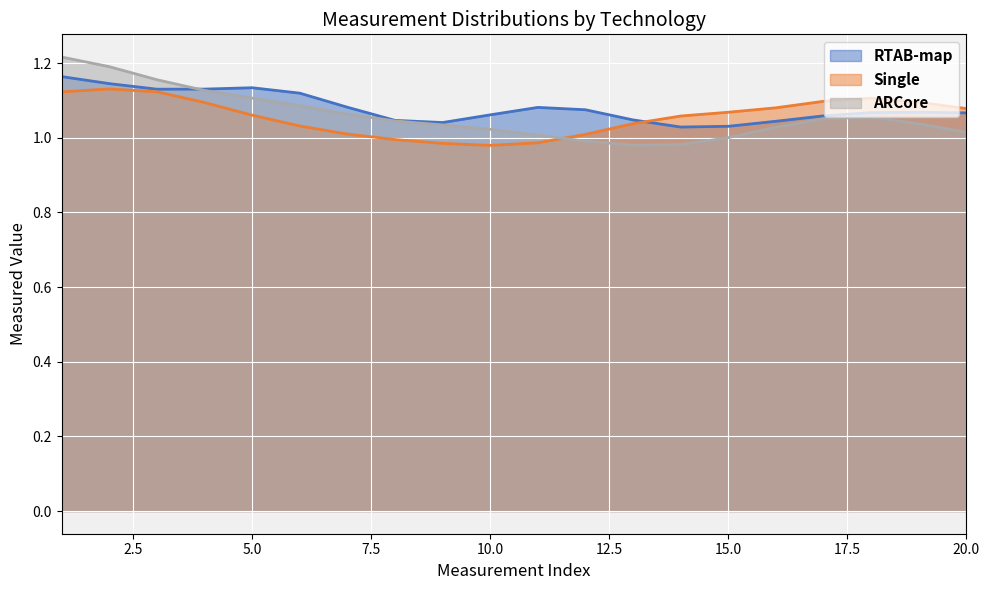

After their last crossing, which series has the higher values: Single or ARCore?

Single